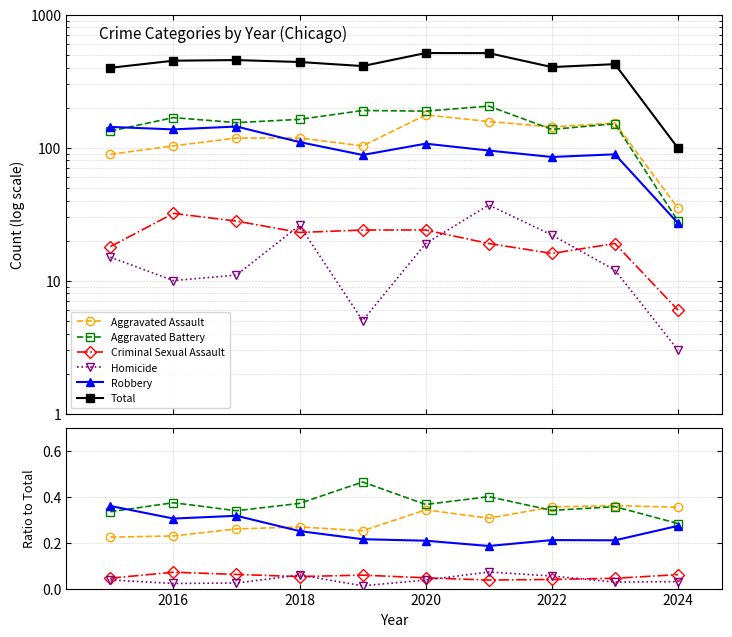

What are all the series names shown in the legend?

Aggravated Assault, Aggravated Battery, Criminal Sexual Assault, Homicide, Robbery, Total